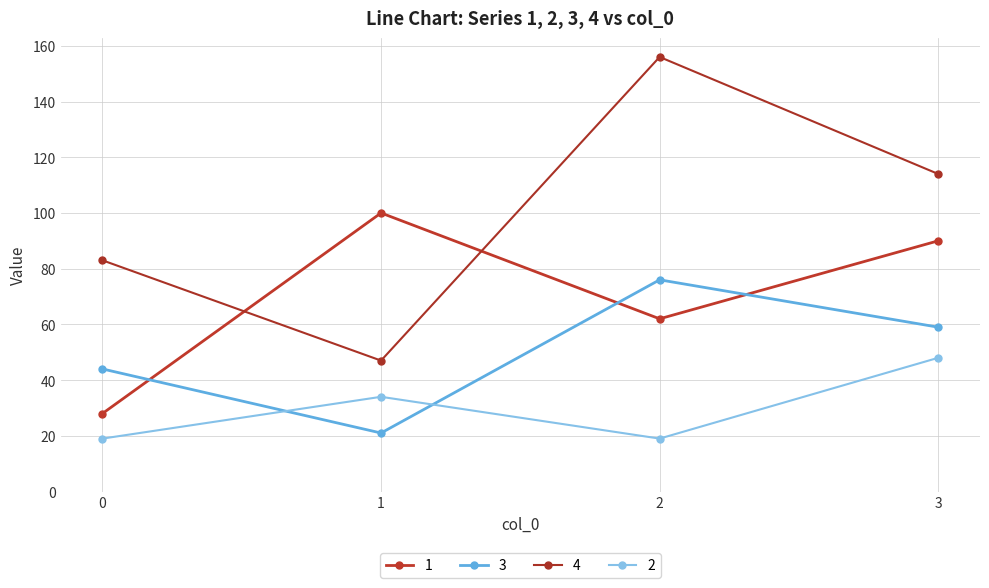

Is the value of 4 at 2 greater than the value of 2 at 0?

Yes